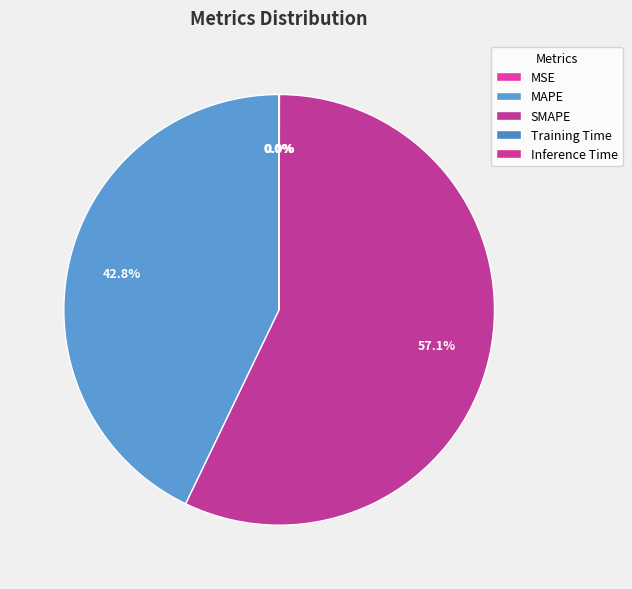

What is the change in value from MSE to SMAPE?

+66.7